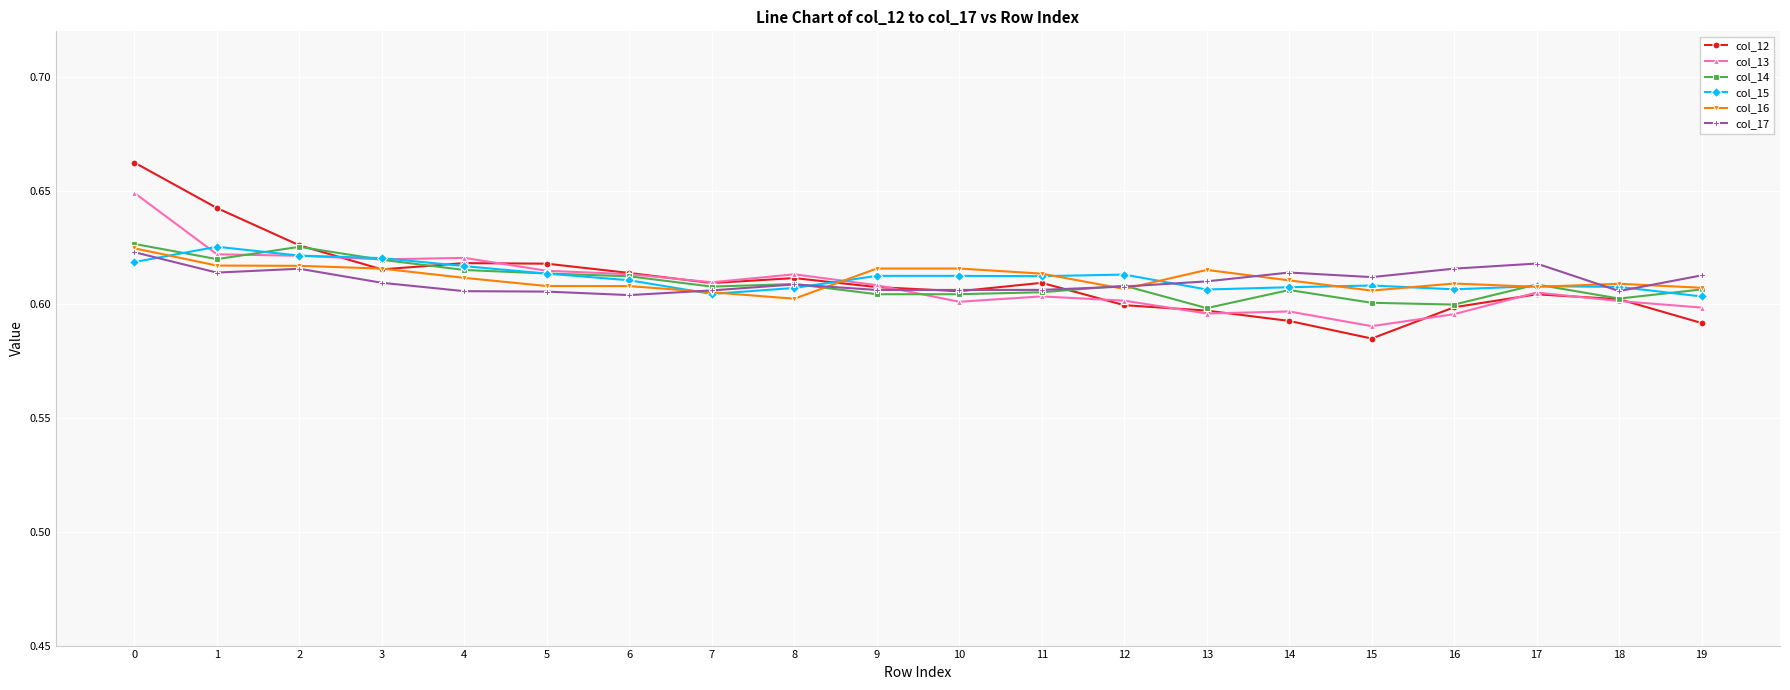

Count the col_16 values in the range 0 to 1.

20